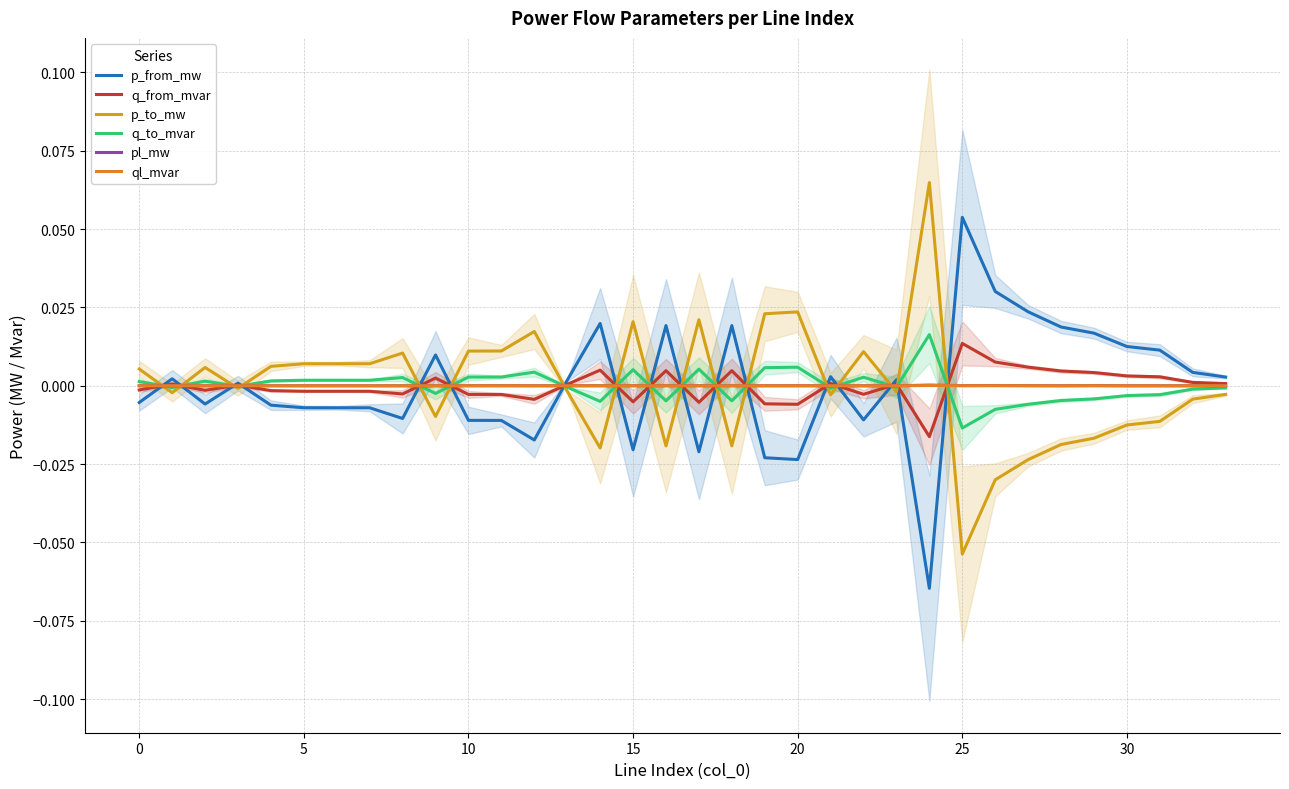

Rank the series at 27 from lowest to highest value.

p_to_mw, q_to_mvar, ql_mvar, pl_mw, q_from_mvar, p_from_mw